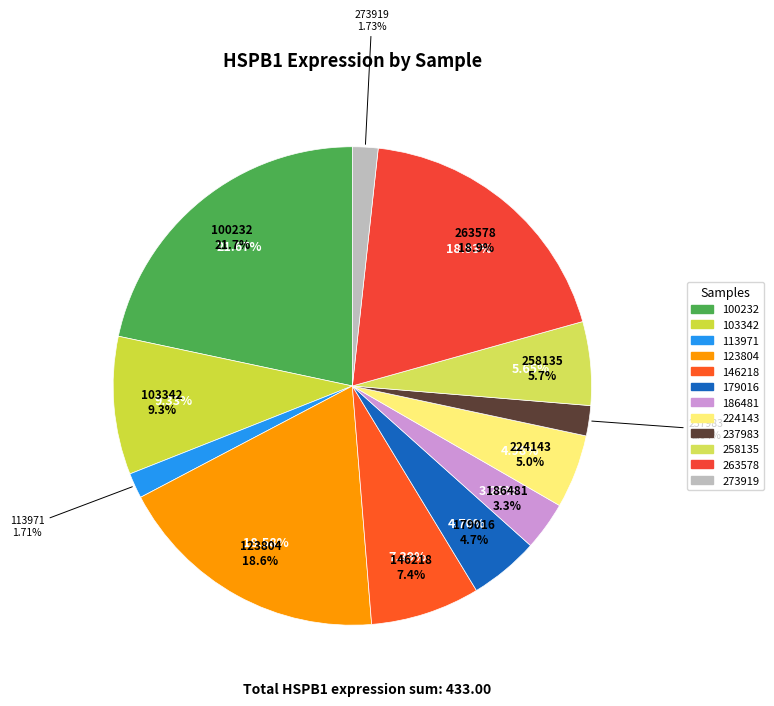

Approximately how many times larger is the value at 273919 compared to 237983?

0.8